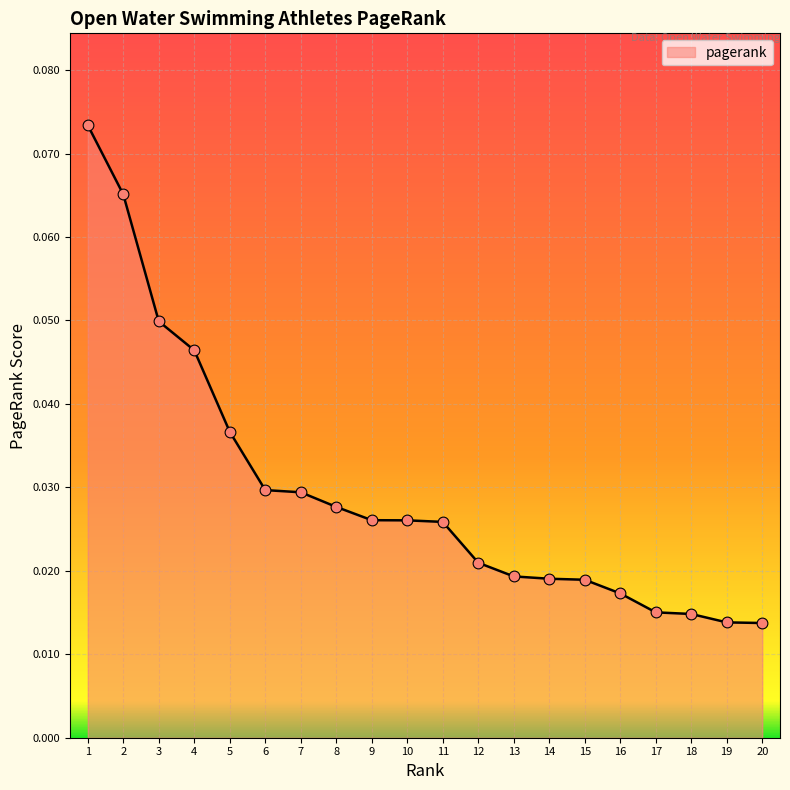

Which has a higher value, 6 or 12?

6